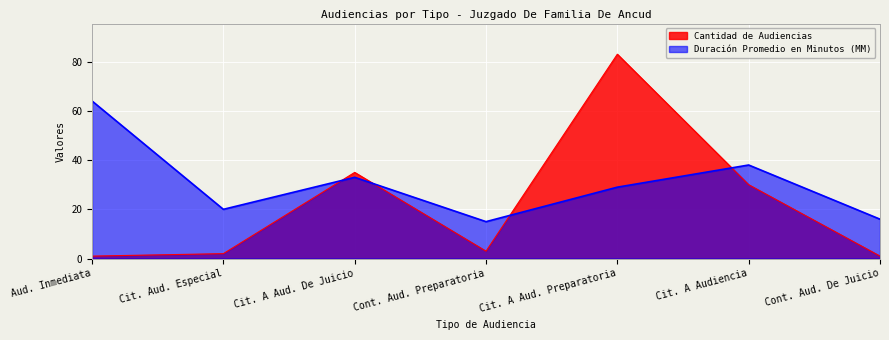

Where do Cantidad de Audiencias and Duración Promedio en Minutos (MM) first cross each other?

Cit. Aud. Especial and Cit. A Aud. De Juicio